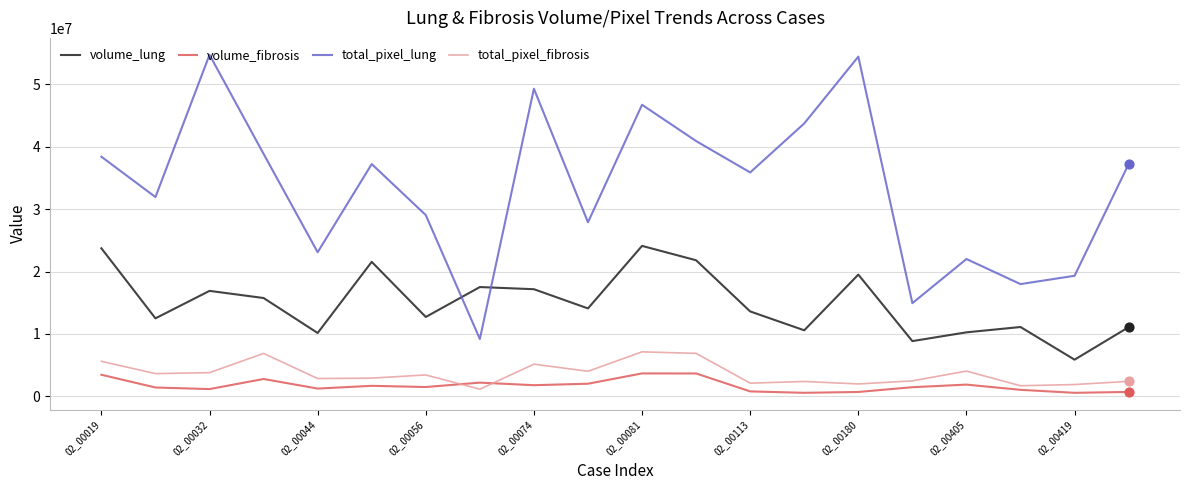

Rank the series by their maximum value, from highest to lowest.

total_pixel_lung, volume_lung, total_pixel_fibrosis, volume_fibrosis